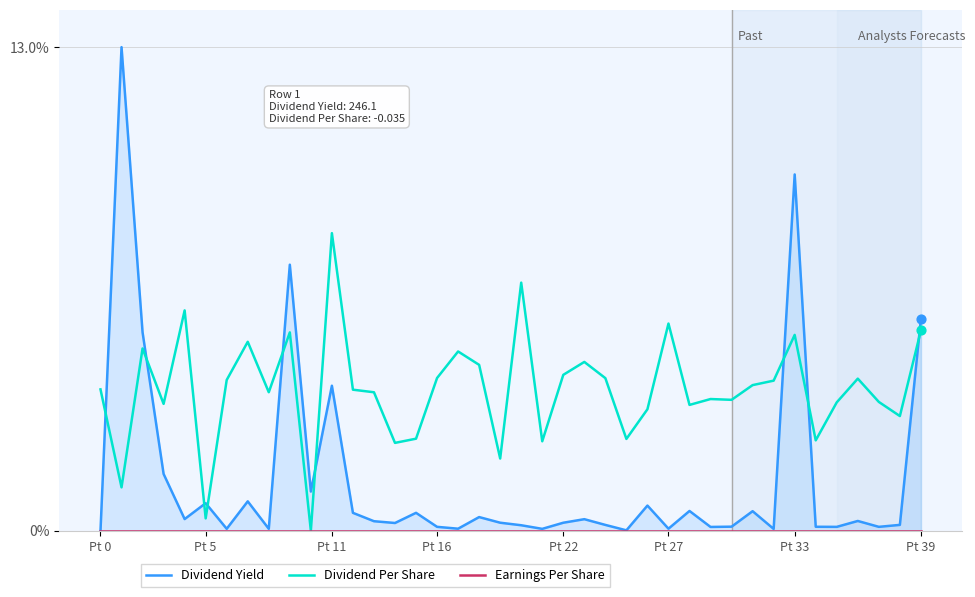

Which series contains the highest Y value?

Dividend Yield